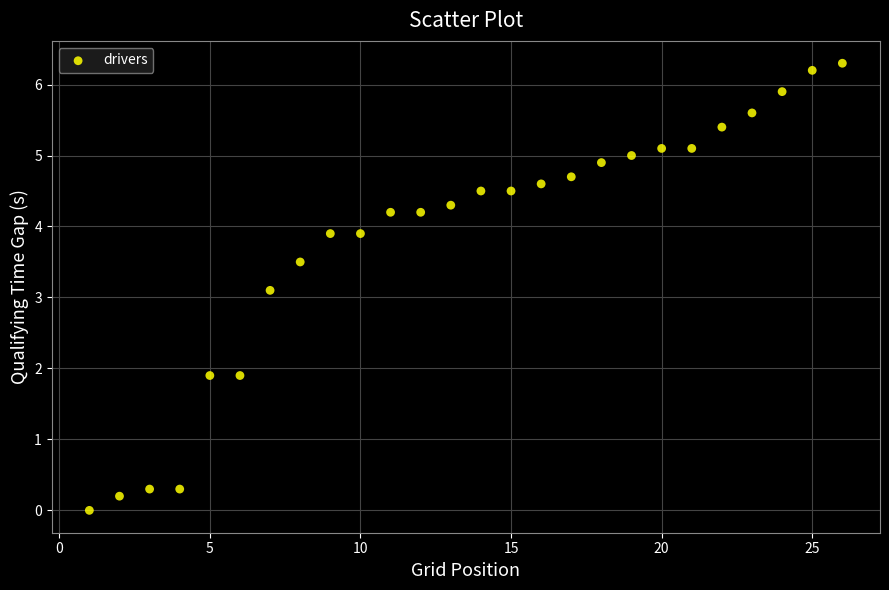

What Y value in the scatter plot is closest to 3?

3.1